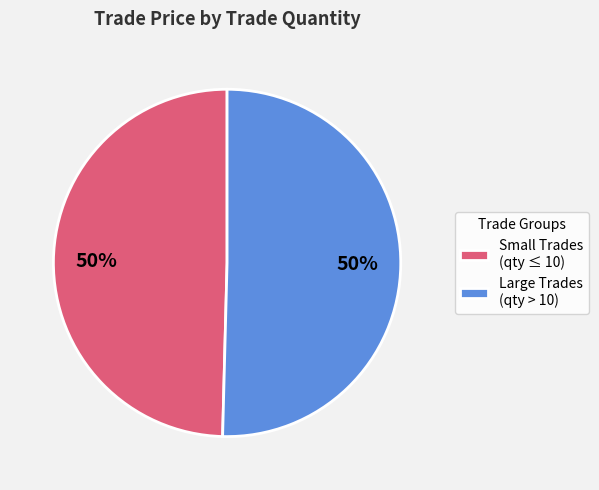

To the nearest percent, what is the combined percentage of Small Trades (qty ≤ 10) and Large Trades (qty > 10)?

100%